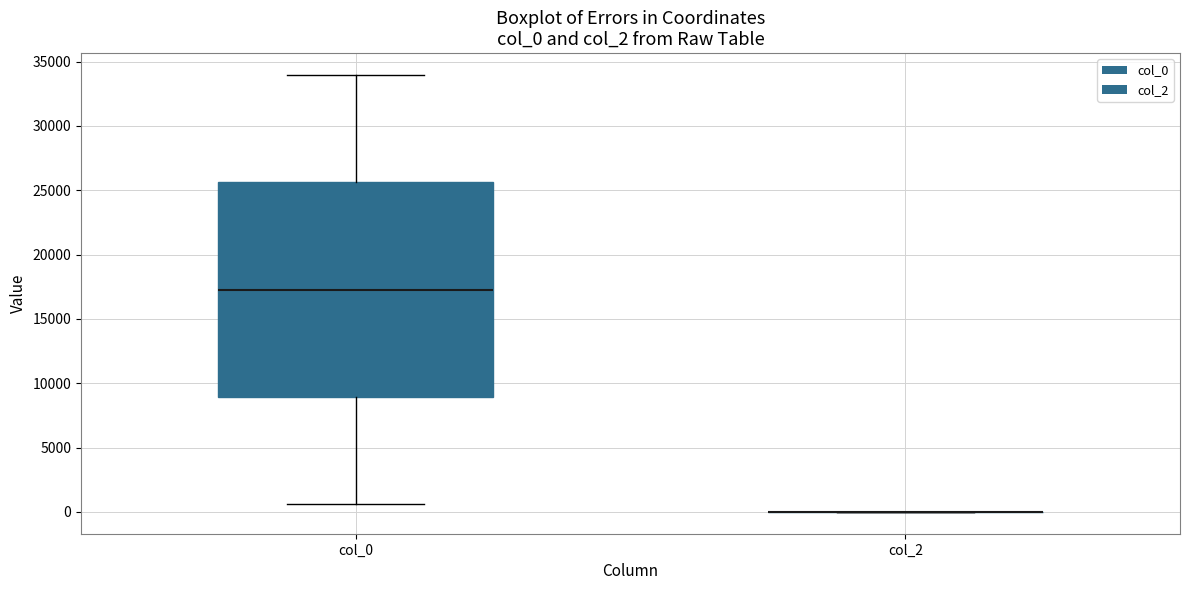

Reading left to right, read every box against the y-axis: the position of its median line, the range the box covers, and the ends of its whiskers. The values are not printed on the chart, so give them approximately, as read against the axis.

col_0: median 17500, box 9000 to 25500, whiskers 500 to 34000
col_2: box collapsed to a line at 0, whiskers 0 to 0